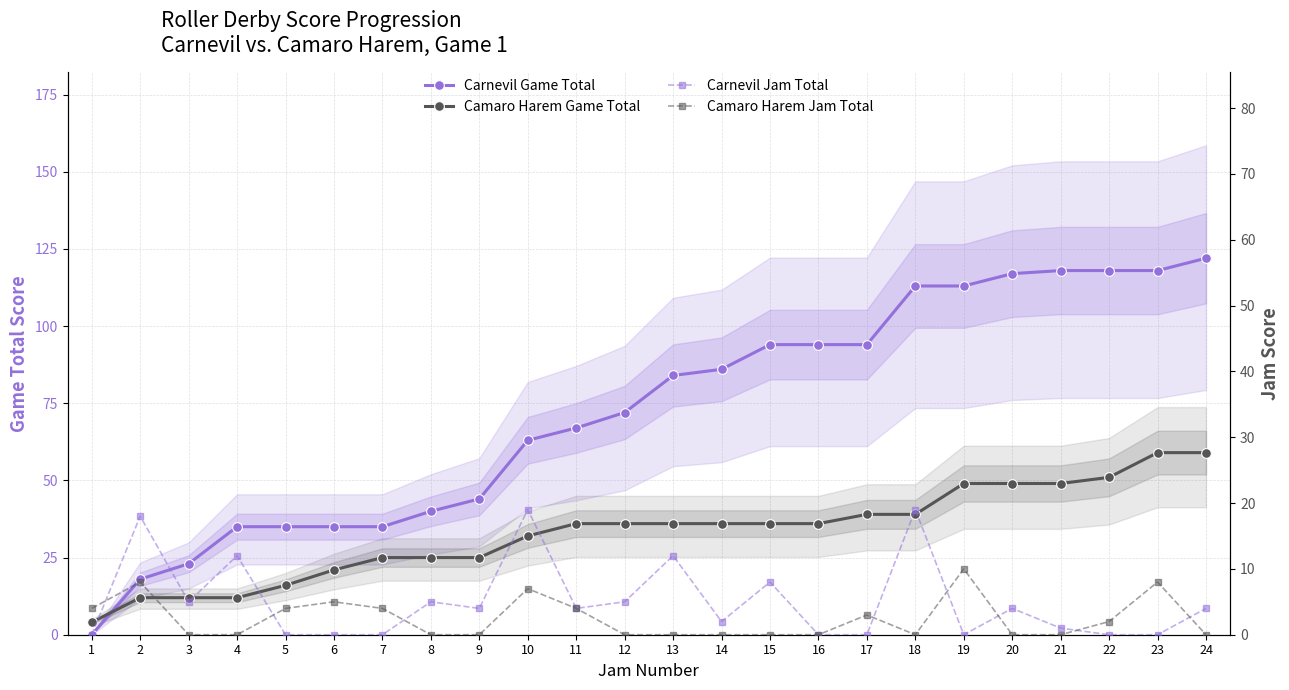

What is the spread (max minus min) of values at 5?

35